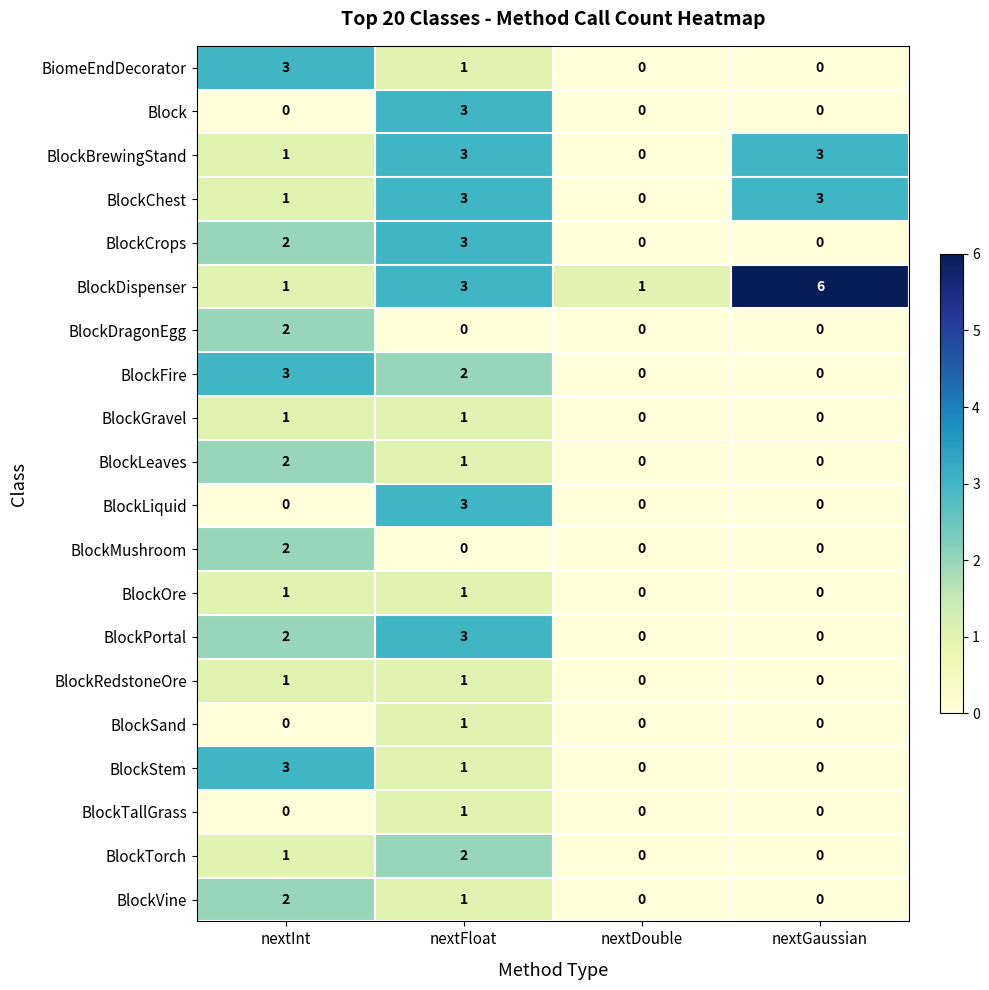

What is the total value across all series at nextInt?

28